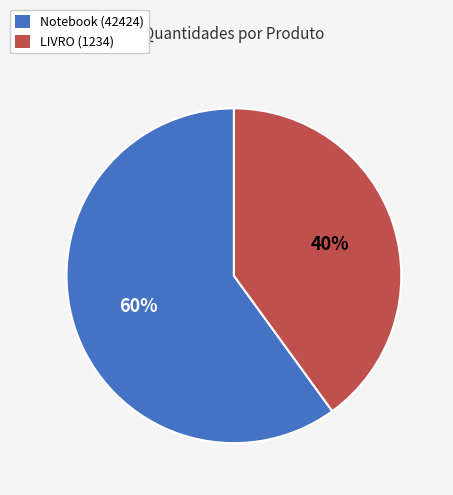

Which category has the biggest portion of the pie?

Notebook (42424)